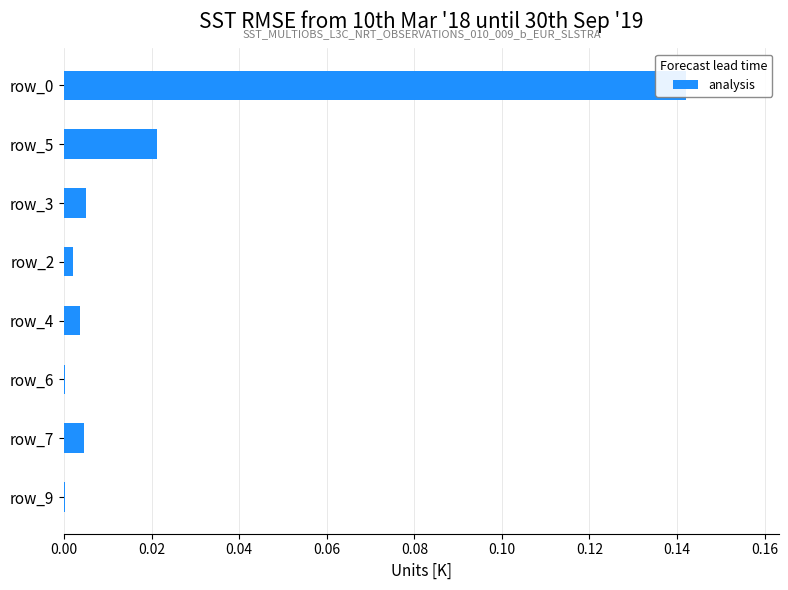

Count the number of categories in the chart.

8